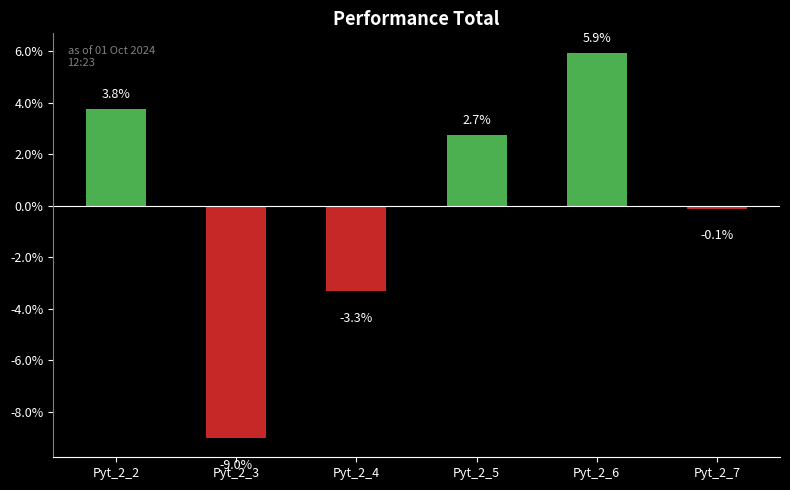

At which label is the value closest to -1?

Pyt_2_7